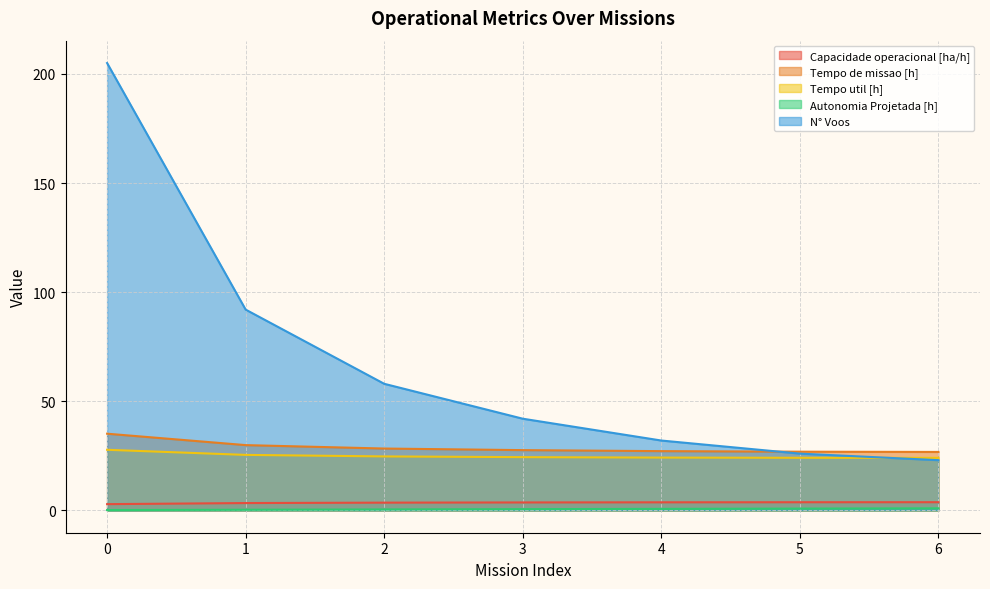

What is the difference between the Autonomia Projetada [h] values at 4 and 2?

0.3